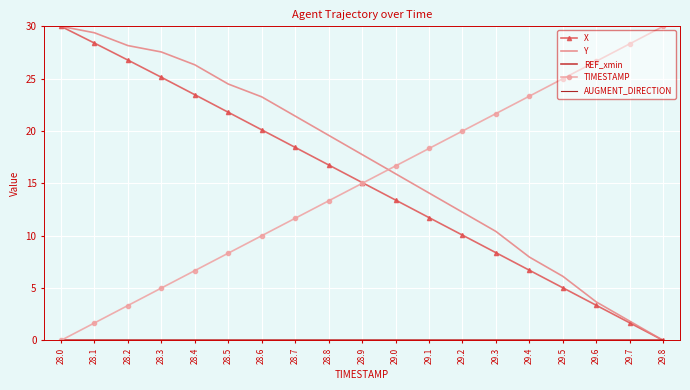

What are all the series names shown in the legend?

X, Y, REF_xmin, TIMESTAMP, AUGMENT_DIRECTION